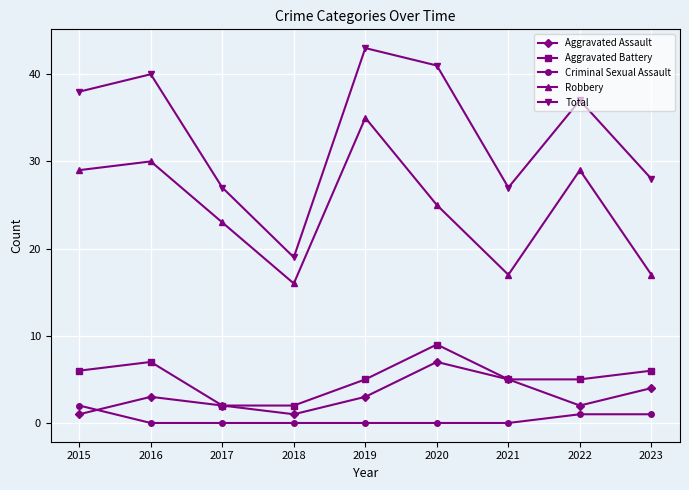

At which label does Robbery reach its peak?

2019